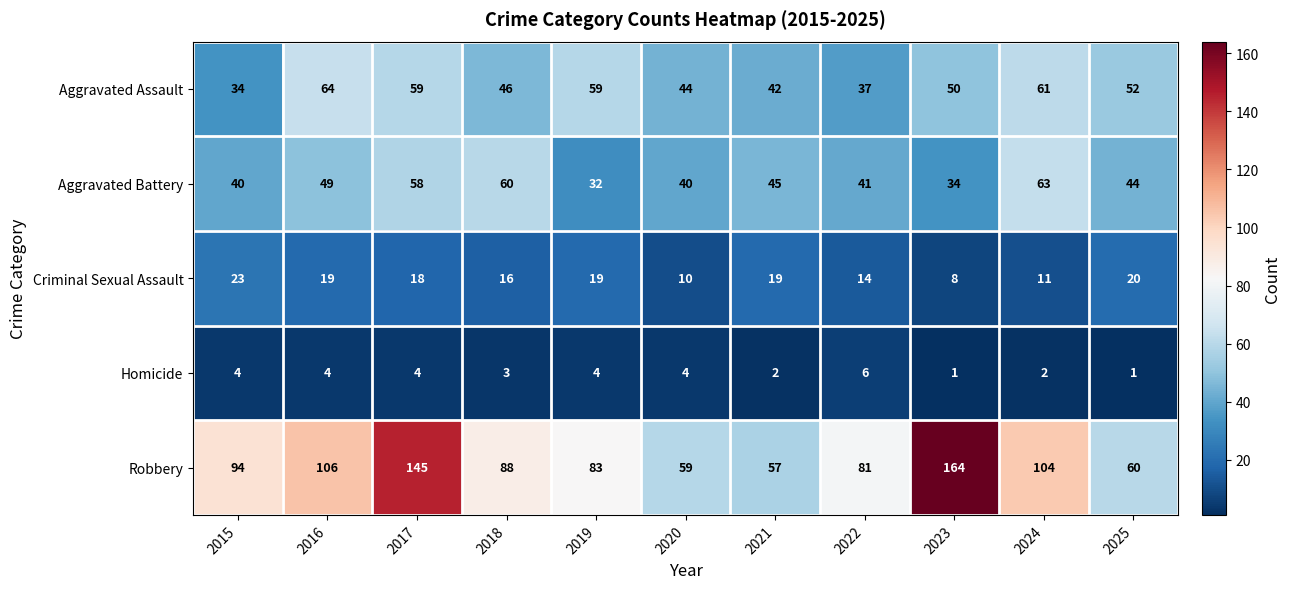

What is the difference between the maximum and second lowest values in the Robbery series?

105